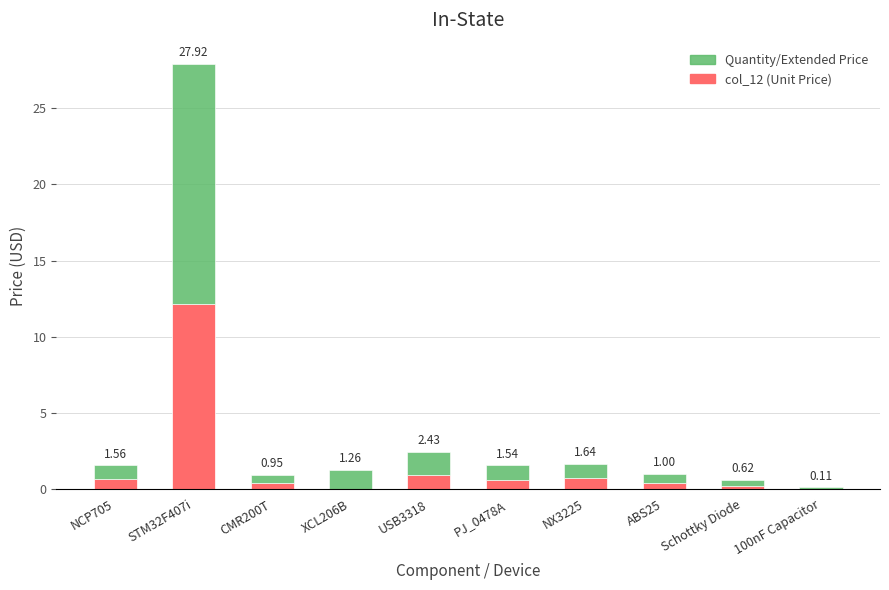

What is the total value across all series at NCP705?

1.6